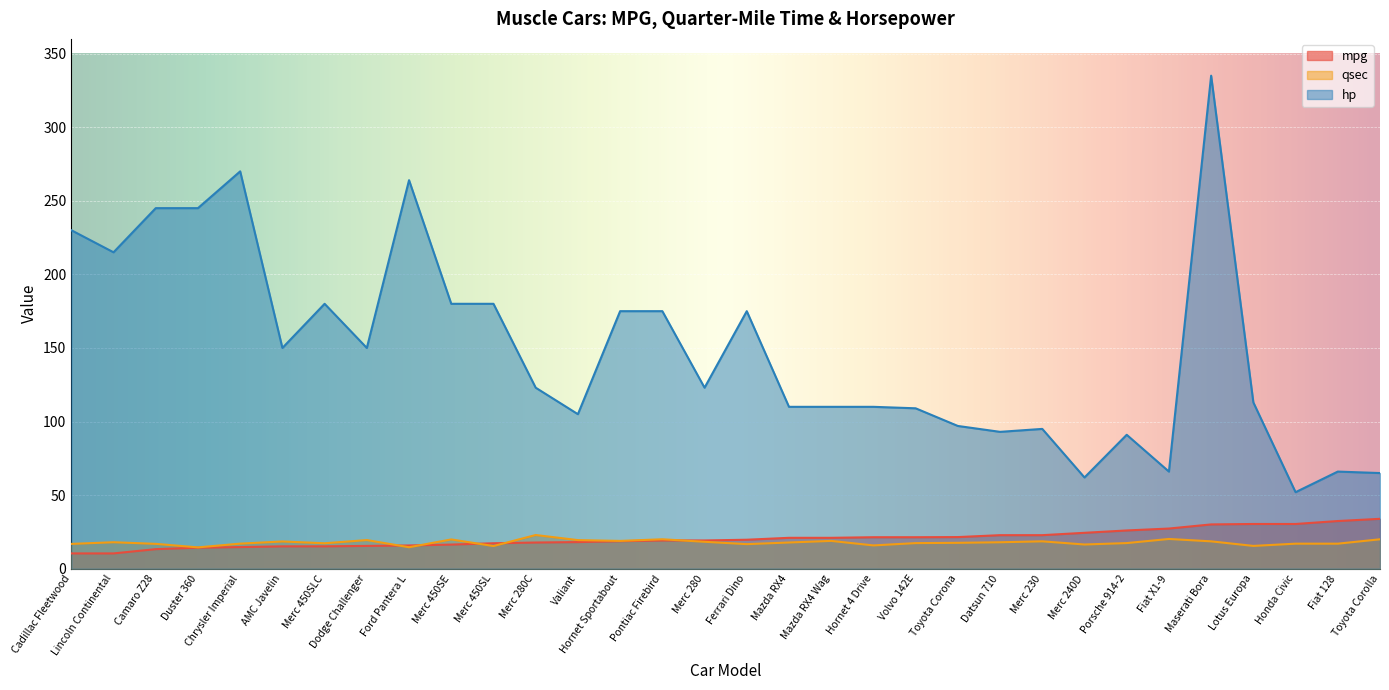

Where is qsec nearest to the value 18?

Lincoln Continental